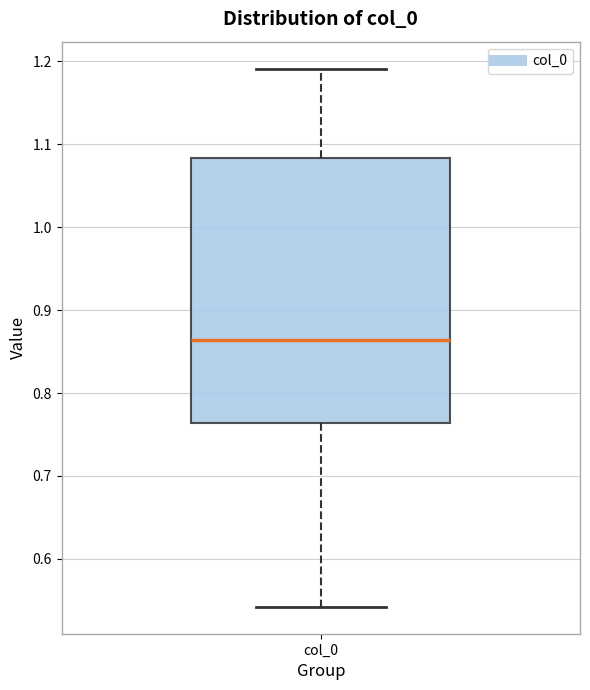

Transcribe this box plot: give where the median line is, the range the box spans, and where the two whiskers end, as read against the y-axis. The values are not printed on the chart, so give them approximately, as read against the axis.

median 0.86, box 0.76 to 1.08, whiskers 0.54 to 1.19